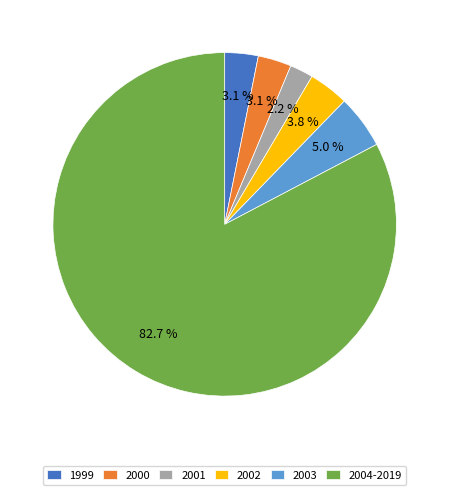

To the nearest percent, what is the average slice percentage?

17%